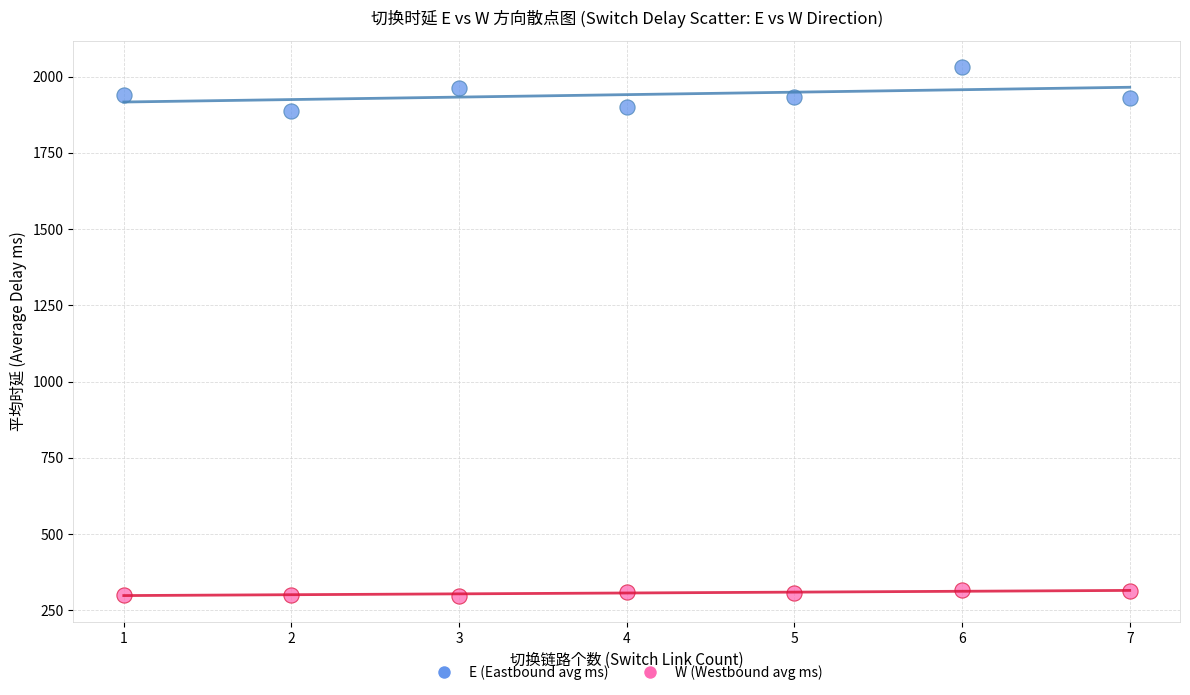

Which series reaches the minimum Y coordinate?

W (Westbound avg ms)